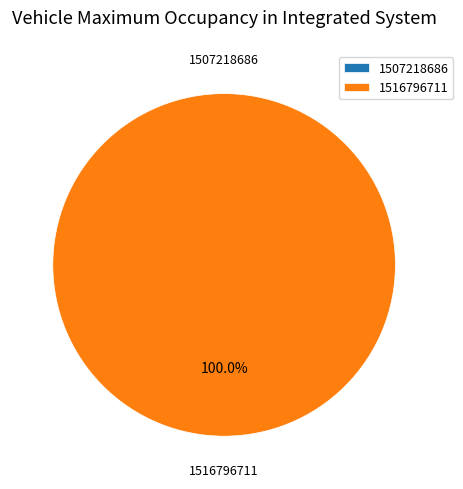

Which category accounts for the majority?

1516796711